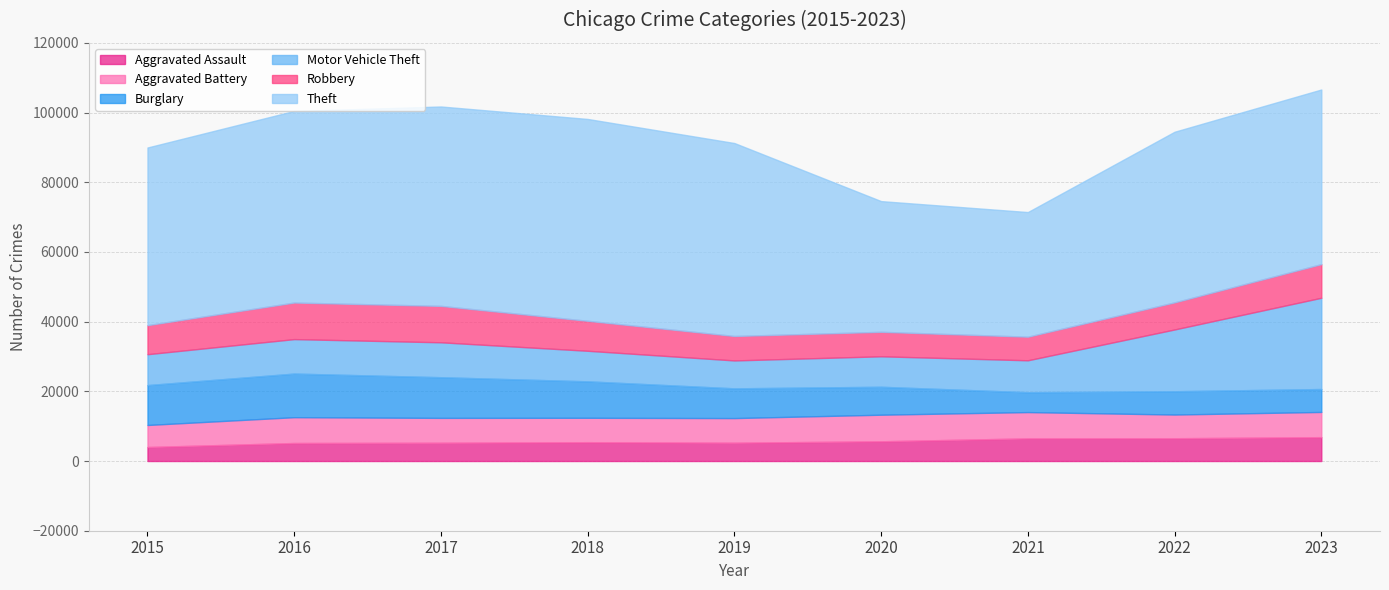

What value does the Aggravated Battery series have at 2018, to the nearest 100?

7000